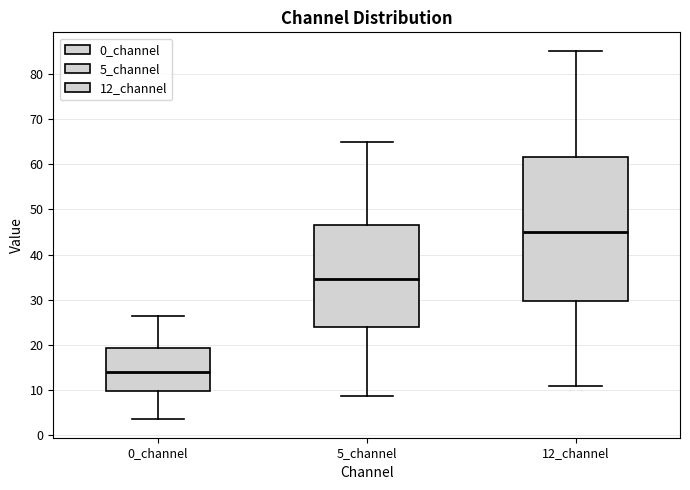

Reading left to right, transcribe this box plot: for each box, give where its median line is, the range the box spans, and where its two whiskers end, as read against the y-axis. The values are not printed on the chart, so give them approximately, as read against the axis.

0_channel: median 14, box 10 to 19, whiskers 3 to 26
5_channel: median 35, box 24 to 47, whiskers 9 to 65
12_channel: median 45, box 30 to 62, whiskers 11 to 85